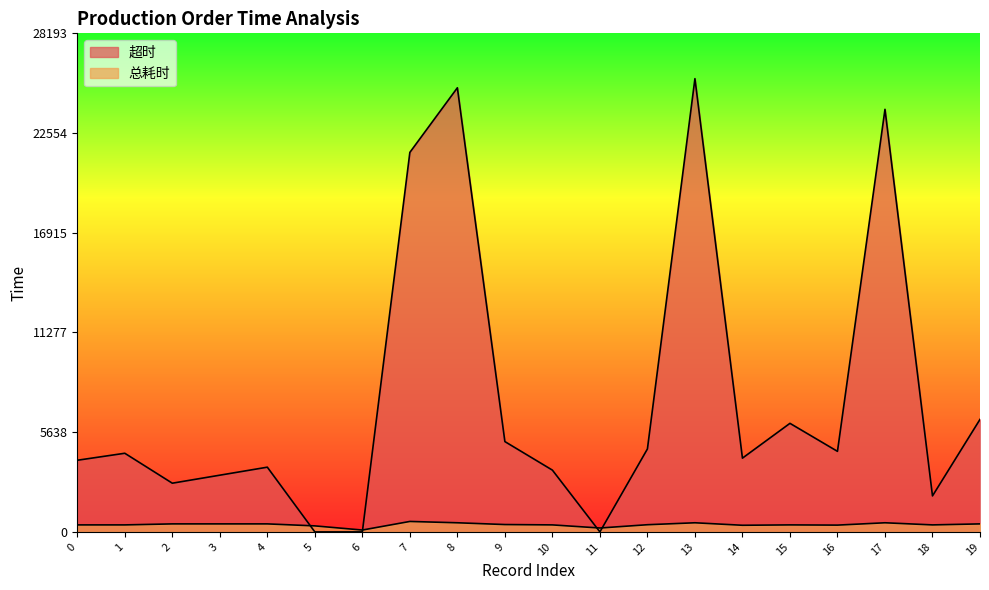

List the labels in order of 超时 value, largest first.

13, 8, 17, 7, 19, 15, 9, 12, 16, 1, 14, 0, 4, 10, 3, 2, 18, 5, 6, 11